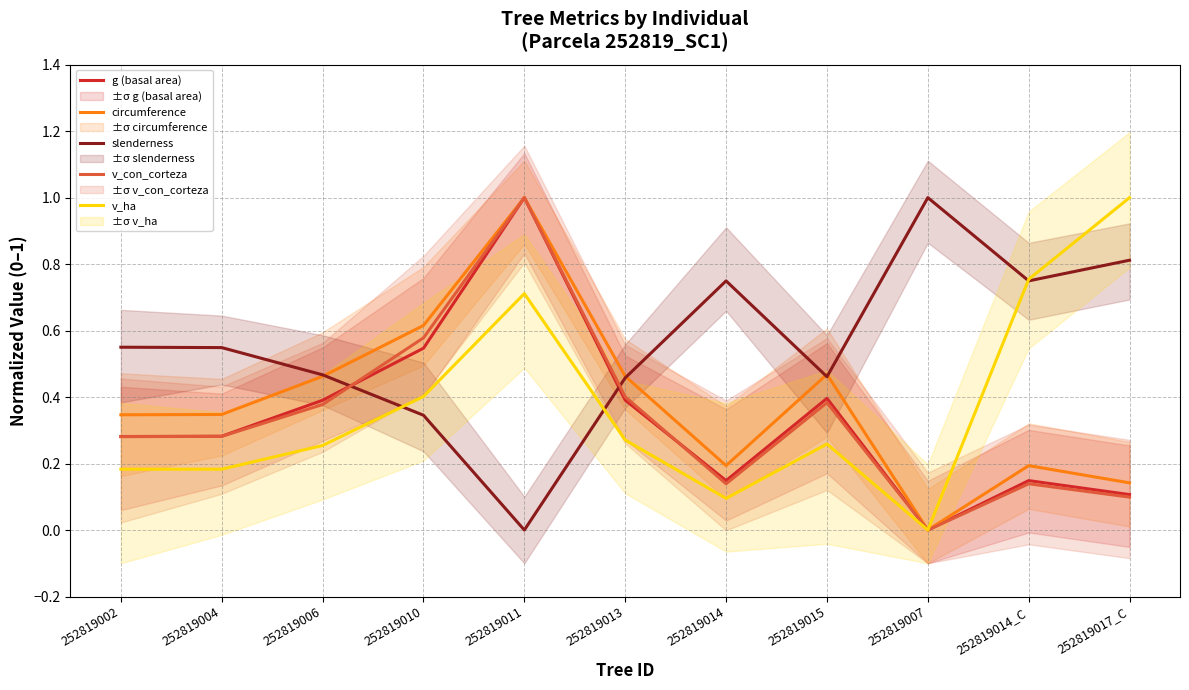

What are all the series names shown in the legend?

g (basal area), circumference, slenderness, v_con_corteza, v_ha